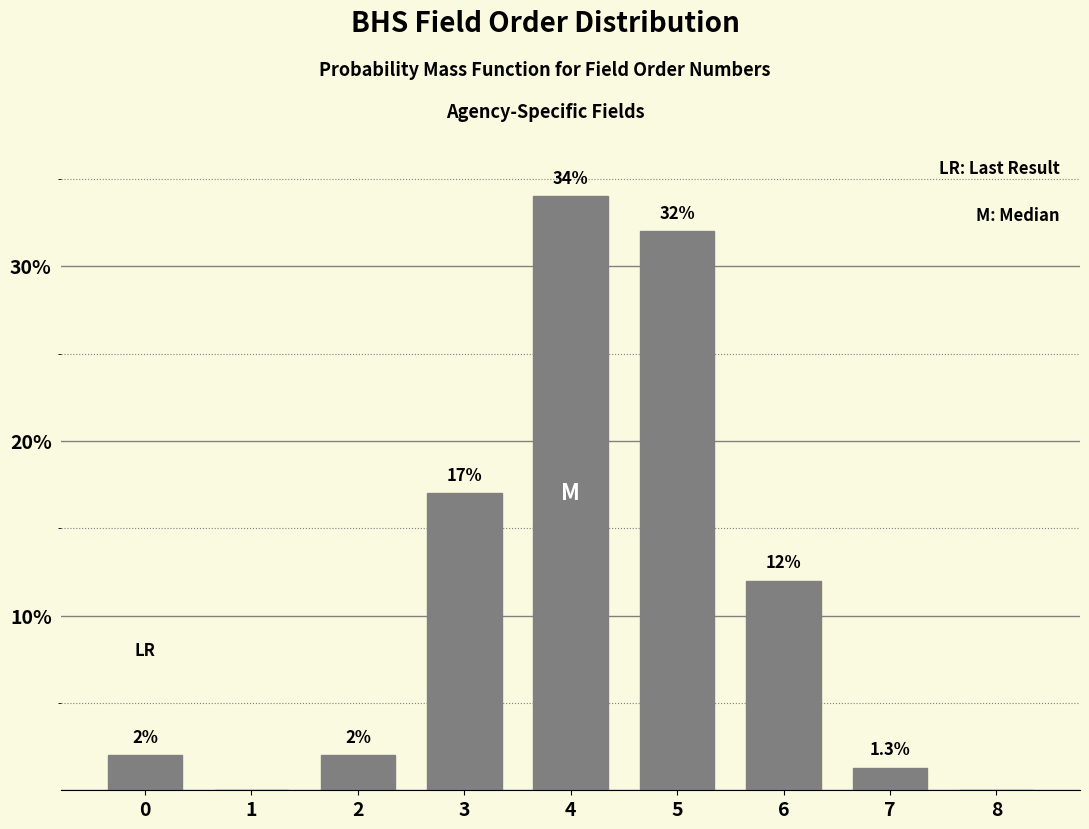

Reading left to right, transcribe all the data shown in this chart.

0=2.0	1=0.0	2=2.0	3=17.0	4=34.0	5=32.0	6=12.0	7=1.3	8=0.0